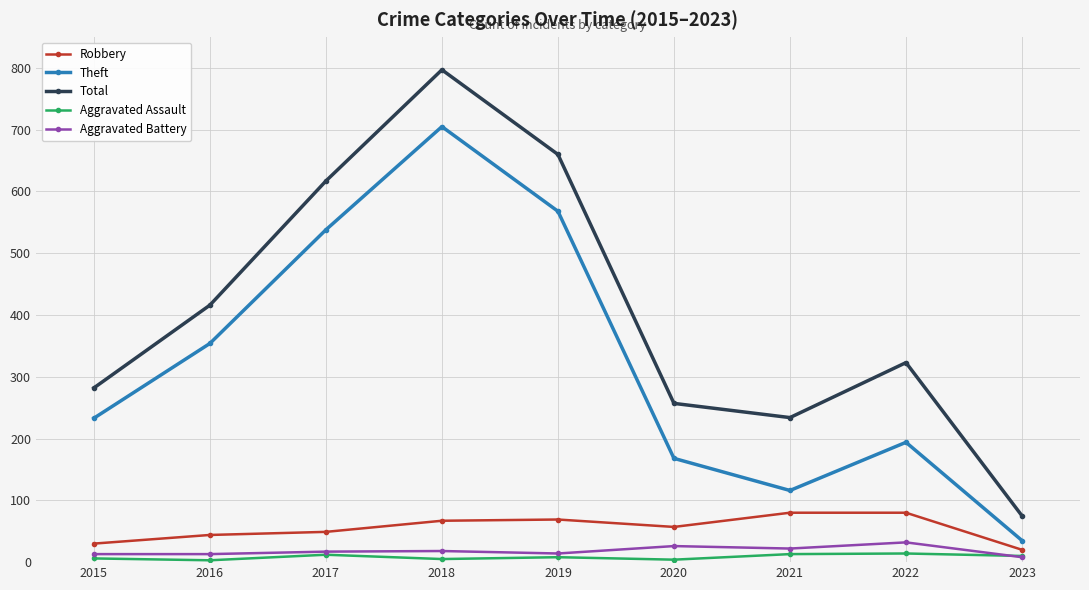

What is the lowest value of the Total series?

75